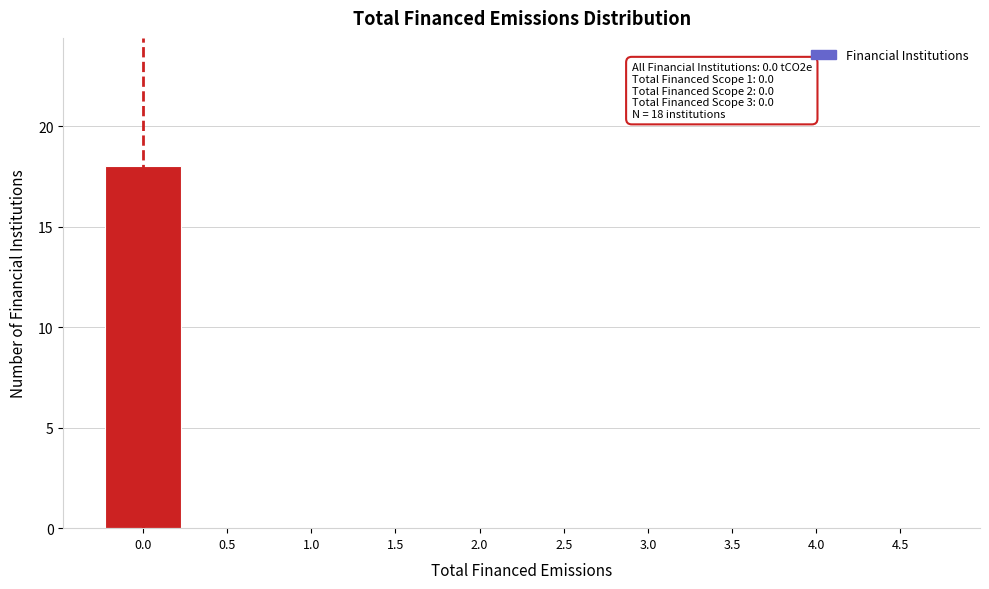

Which range on the x-axis has the tallest bar?

-0.25 to 0.25